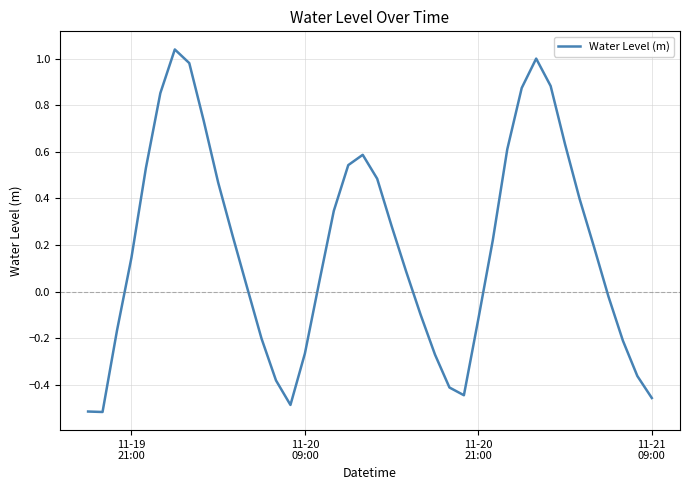

What is the difference between the maximum and minimum values?

1.6